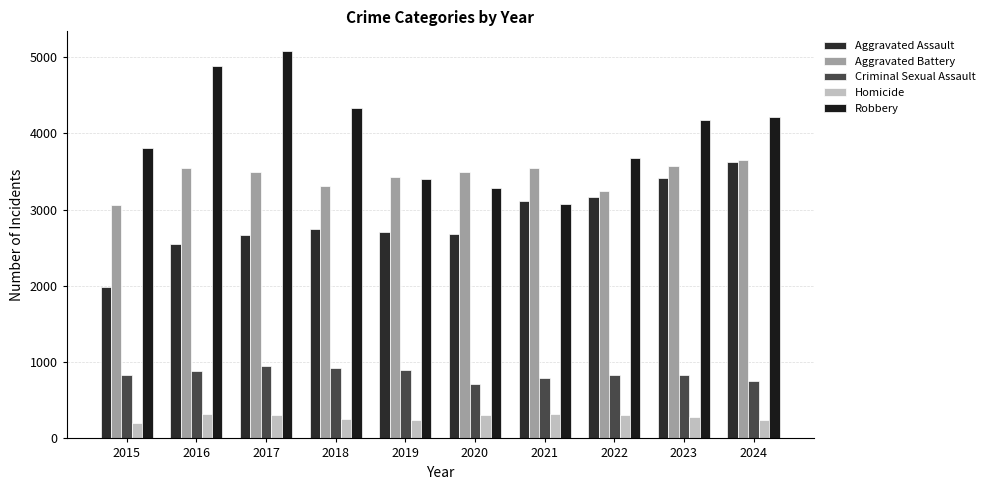

How many data points in Aggravated Assault are less than 2746?

5